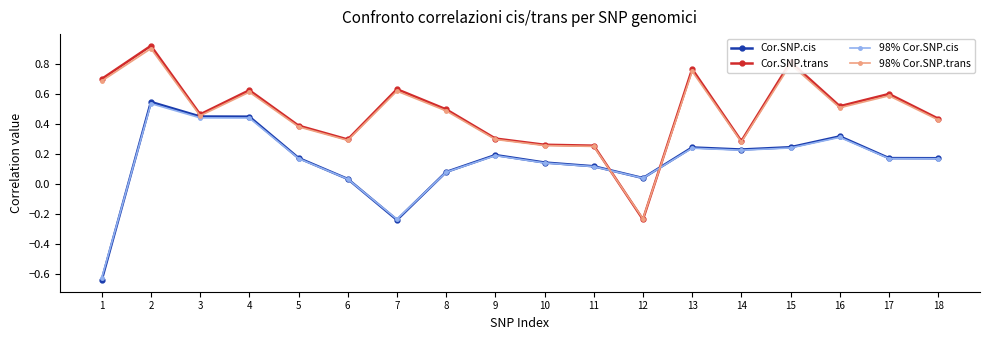

Where is the first local maximum for Cor.SNP.trans?

2